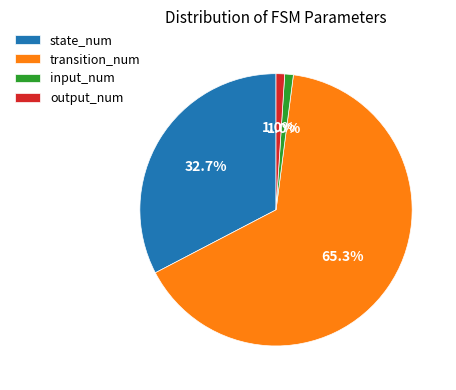

True or false: output_num accounts for 1% of the total.

True